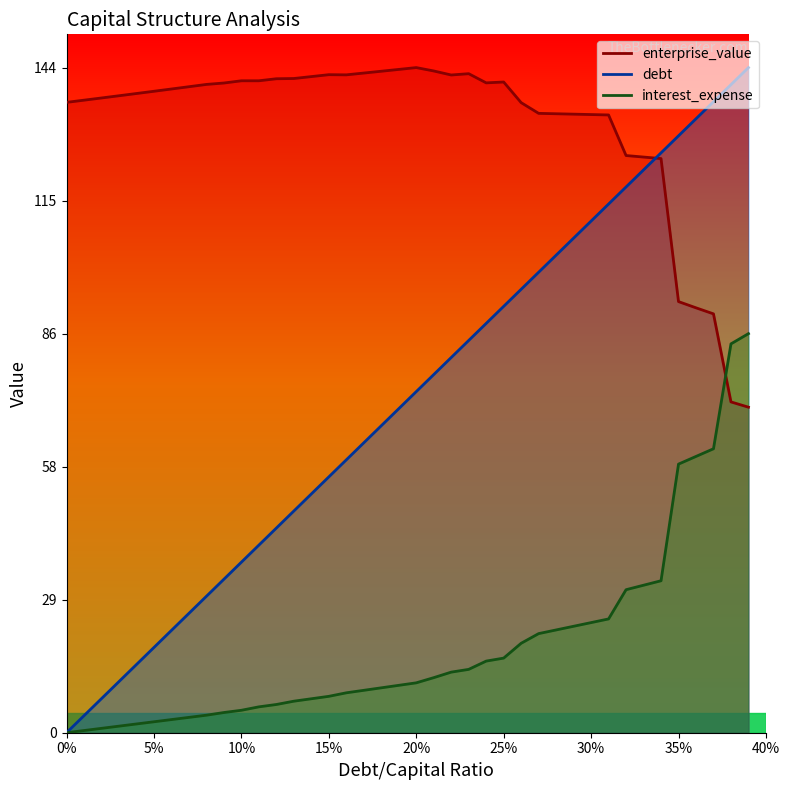

Rank the series at 15% from lowest to highest value.

interest_expense, debt_capital, enterprise_value